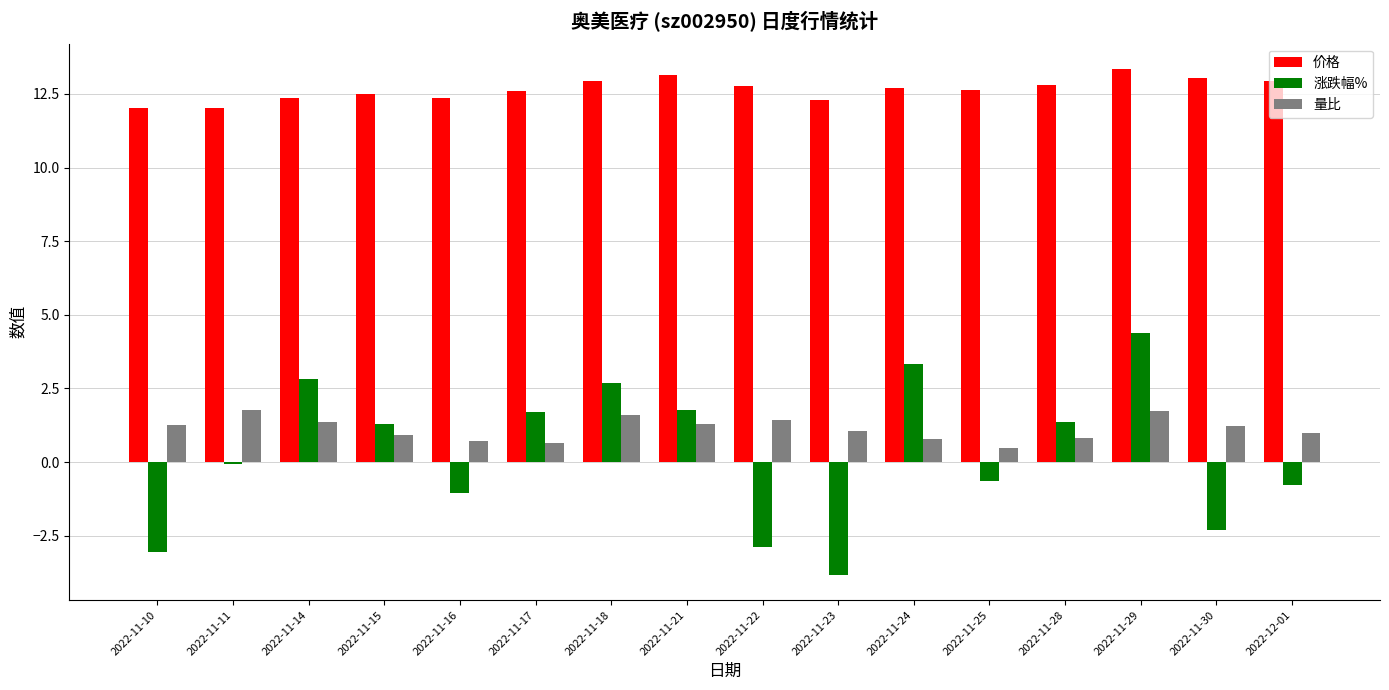

Between 2022-11-25 and 2022-11-29, which series saw the biggest shift?

涨跌幅%